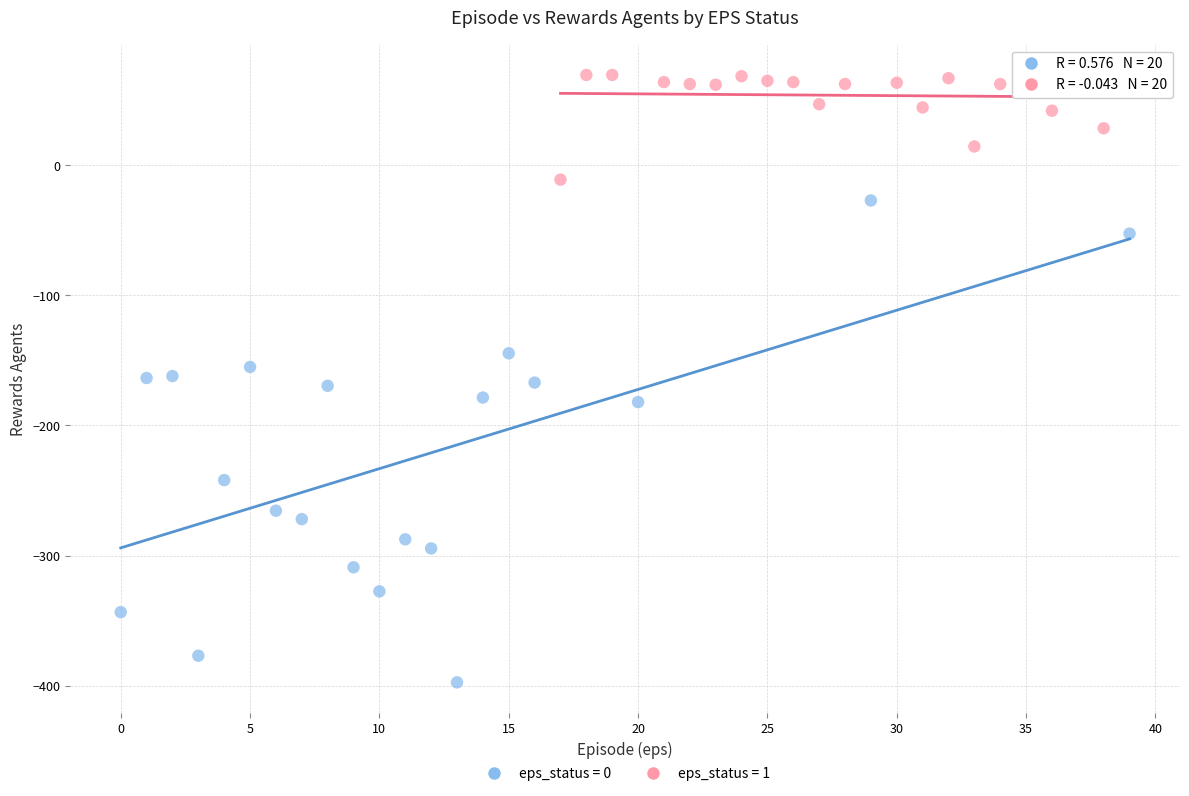

Which series contains the highest Y value?

eps_status = 1